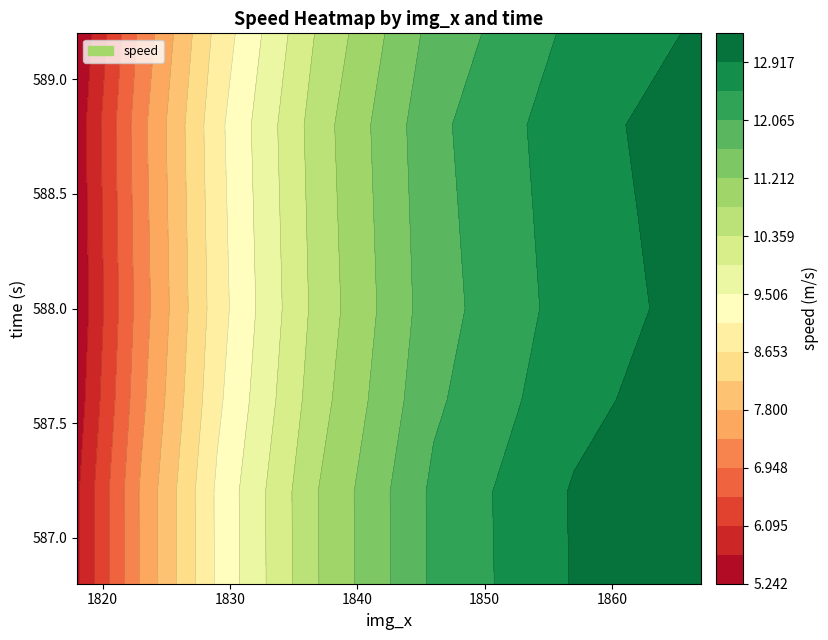

At how many categories does at least one series exceed 9?

5